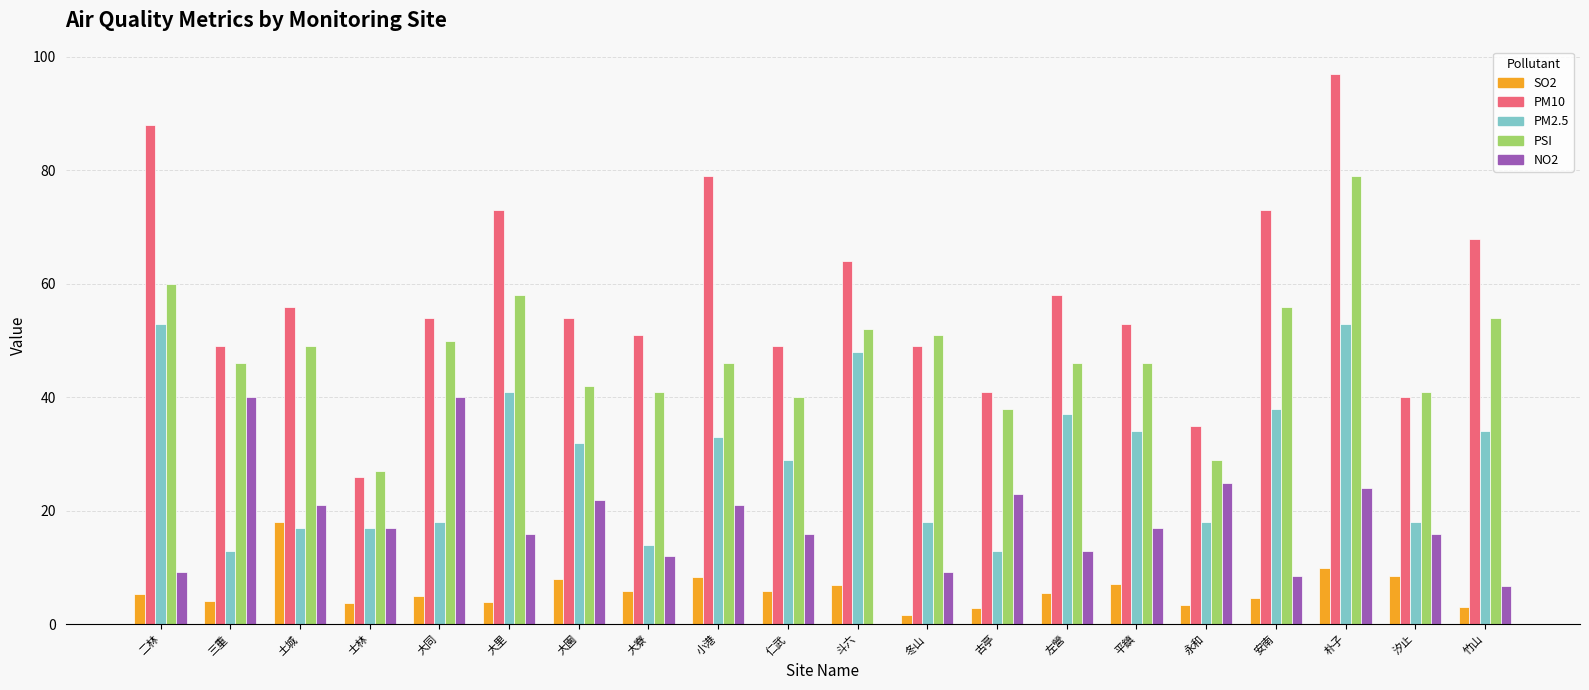

What is the sum of all PM2.5 values?

578.0